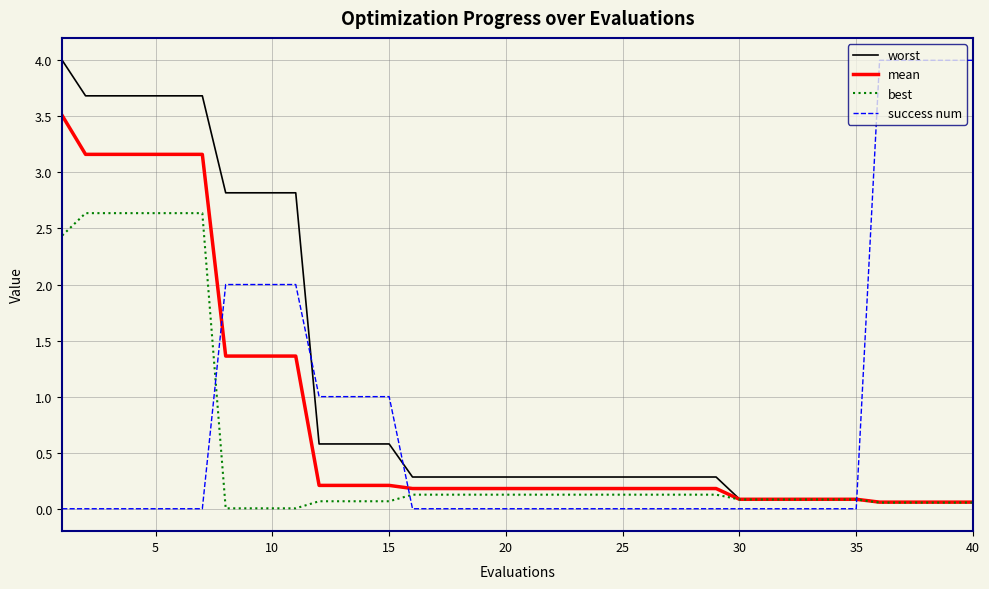

How many intersections are there between success num and best?

3